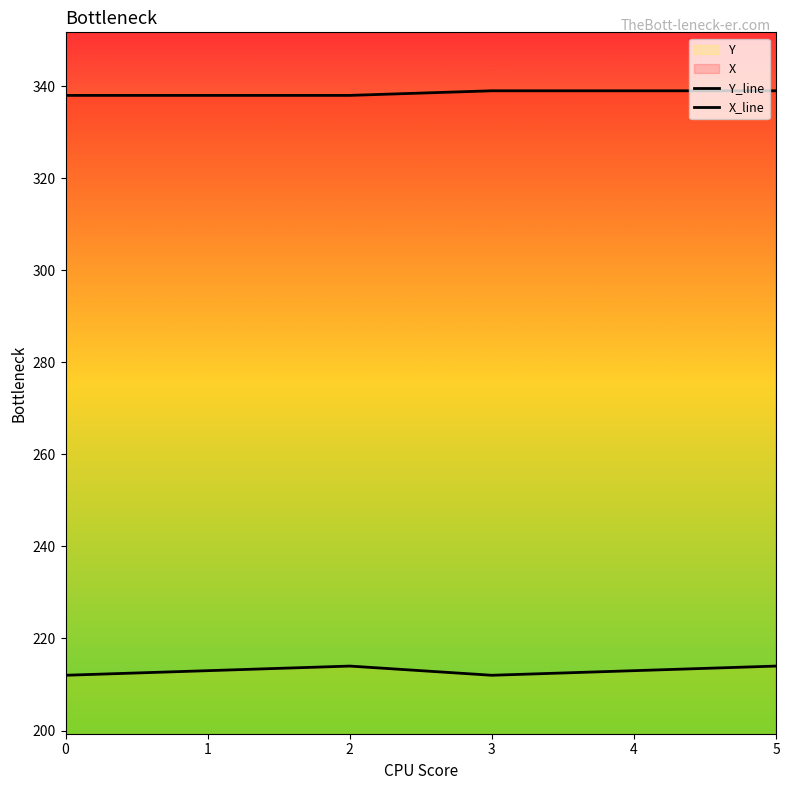

Rank the series by their average value, from lowest to highest.

Y_line, X_line